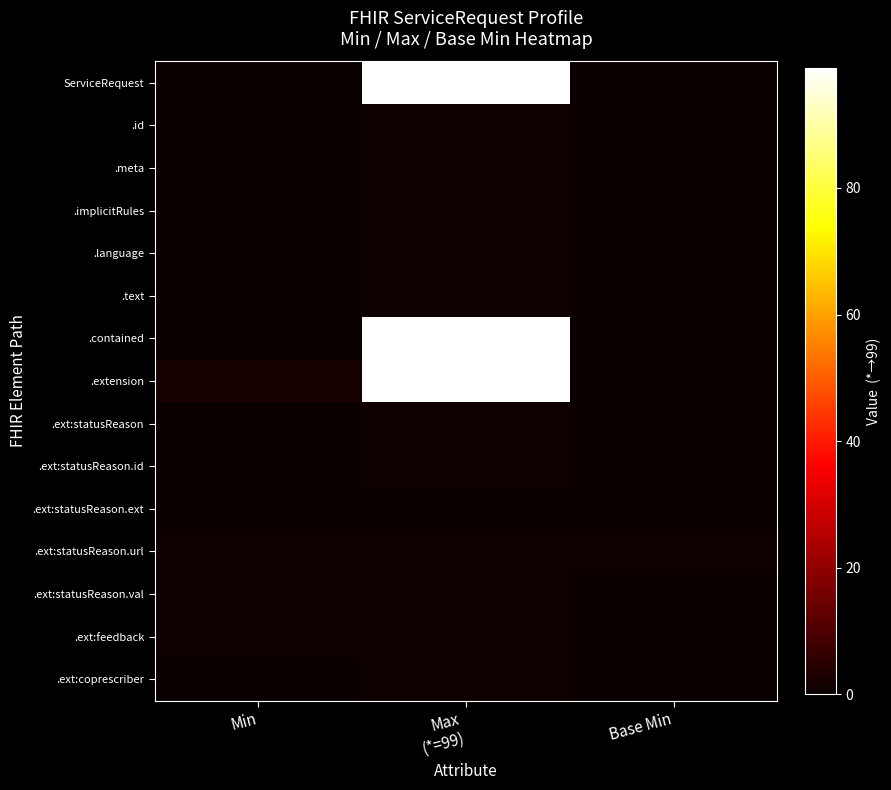

Which series has the largest range (max minus min)?

ServiceRequest